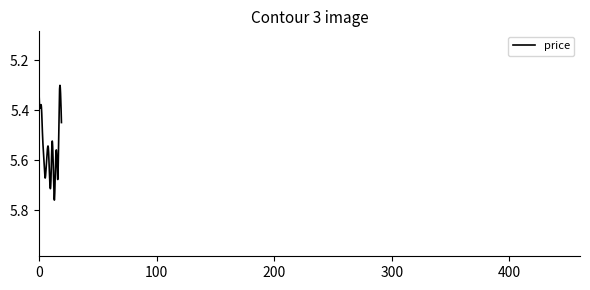

What is the difference between the maximum and minimum values?

0.5